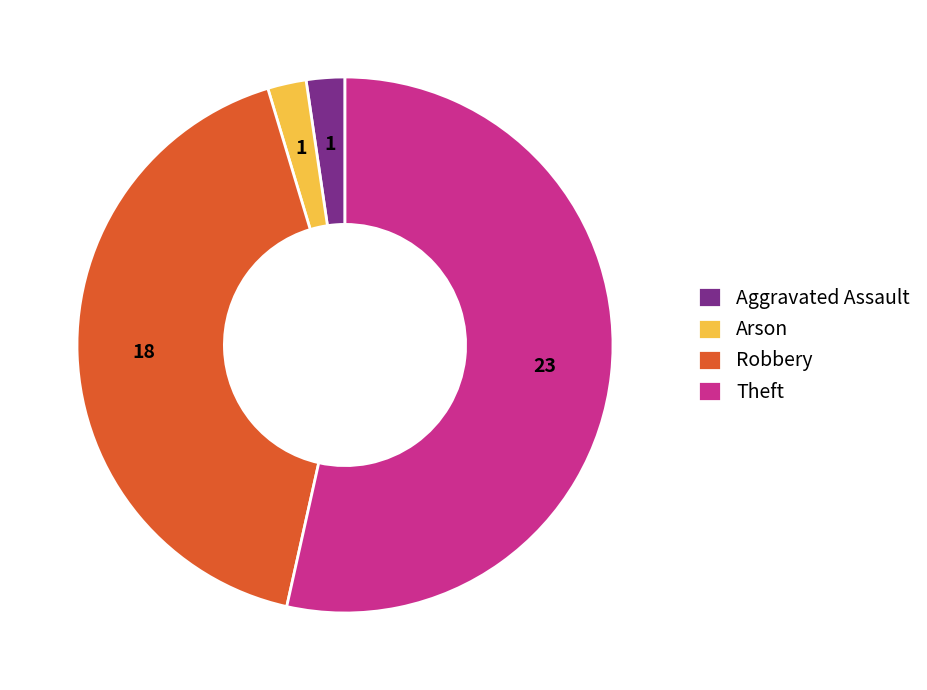

Is the sum of Arson and Aggravated Assault greater than half?

No